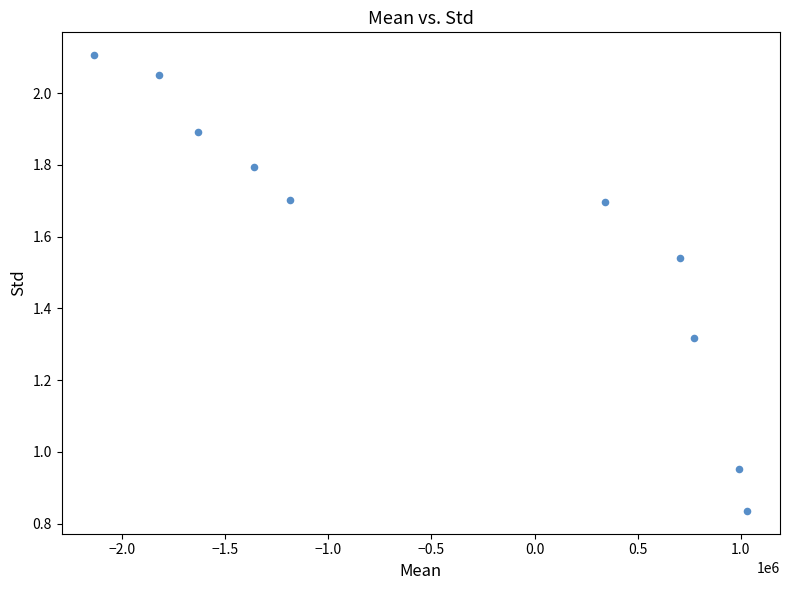

What is the average X value?

-429395.5